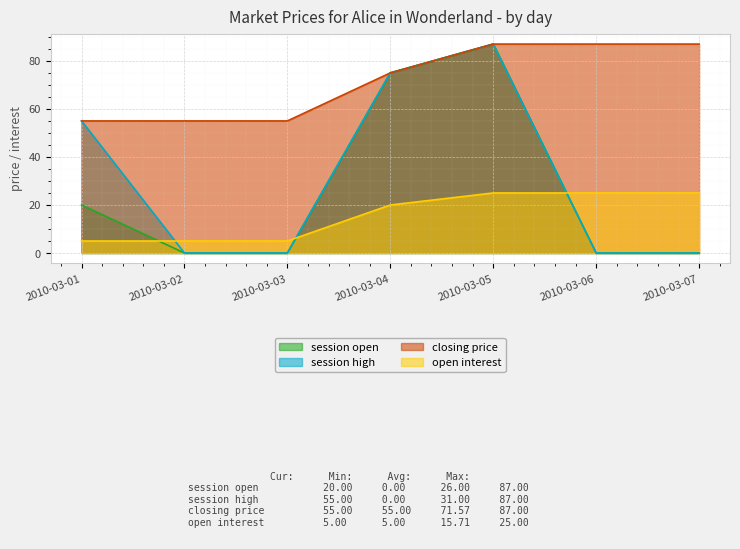

Reading right to left, transcribe all the data shown in this chart.

session open: 0	0	87	75	0	0	20
session high: 0	0	87	75	0	0	55
closing price: 87	87	87	75	55	55	55
open interest: 25	25	25	20	5	5	5